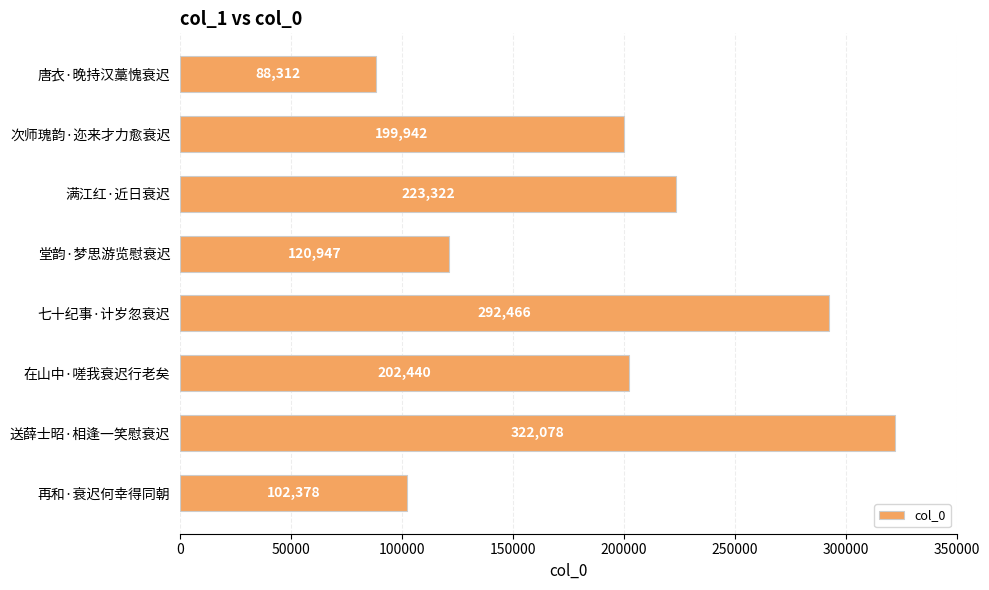

How many bars are there in total?

8